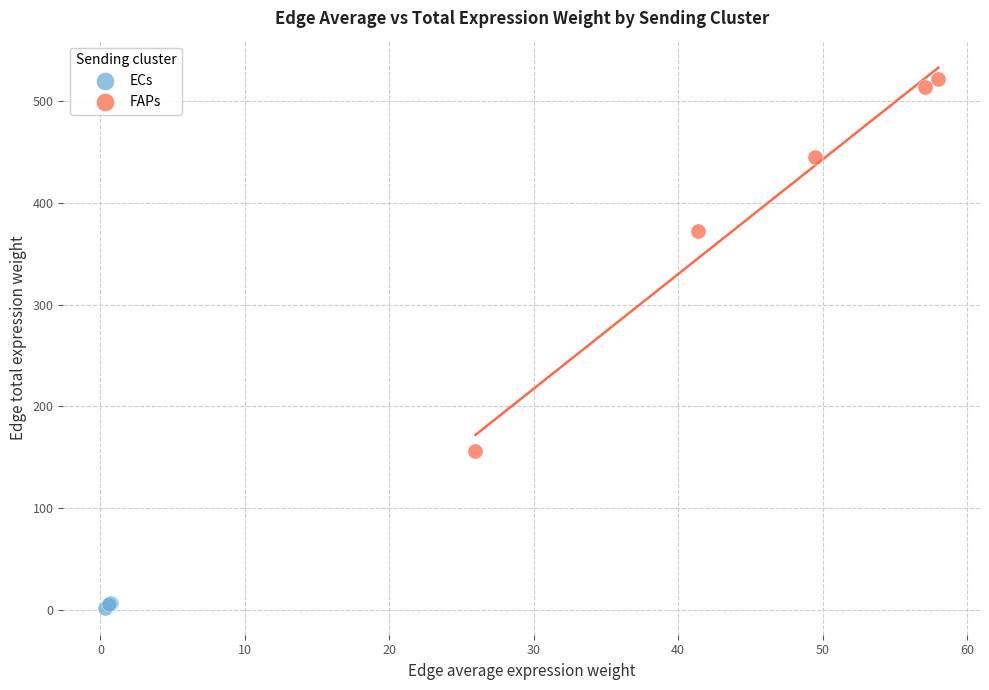

Which series has the largest Y range (max minus min)?

FAPs